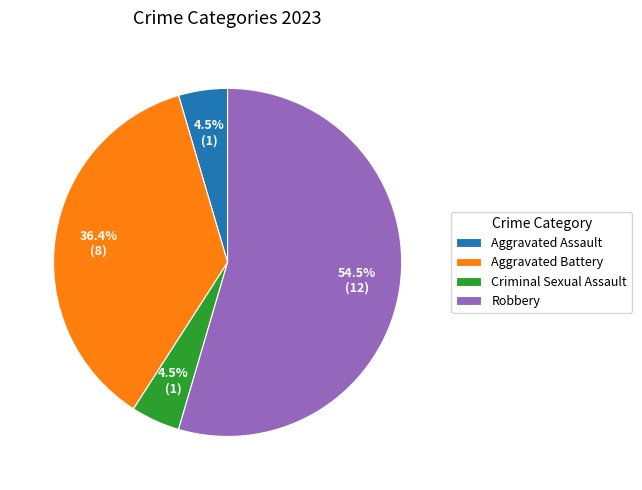

Which slice is the largest?

Robbery